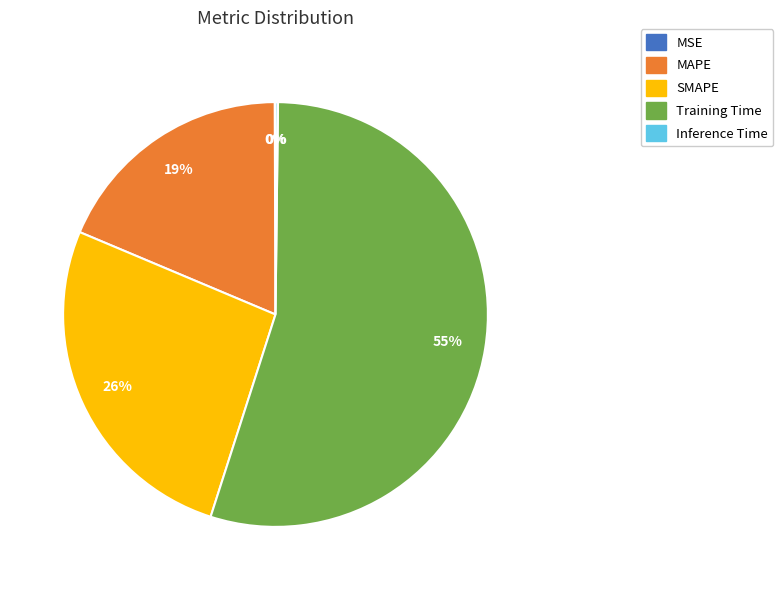

To the nearest percent, what portion does SMAPE represent?

26%